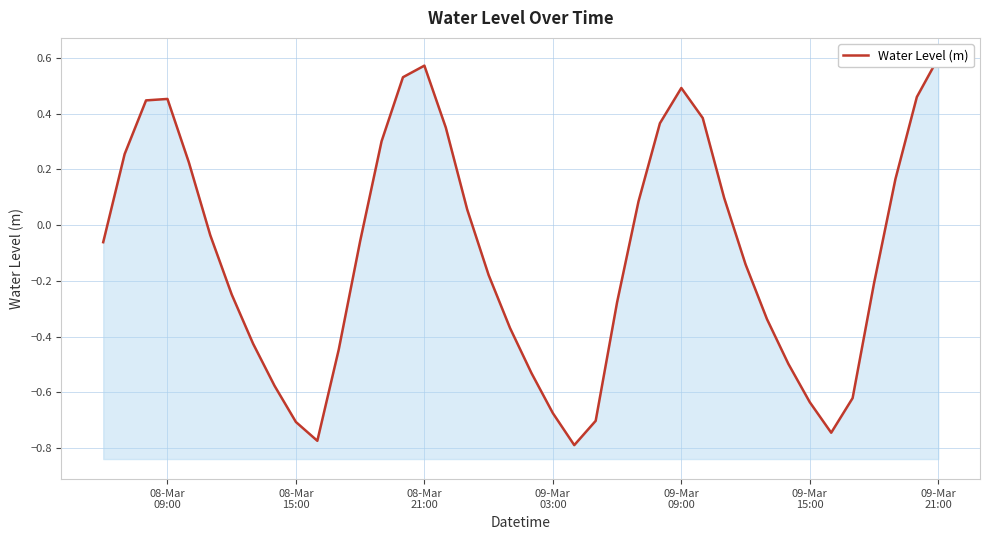

What is the maximum value shown in the chart?

0.6